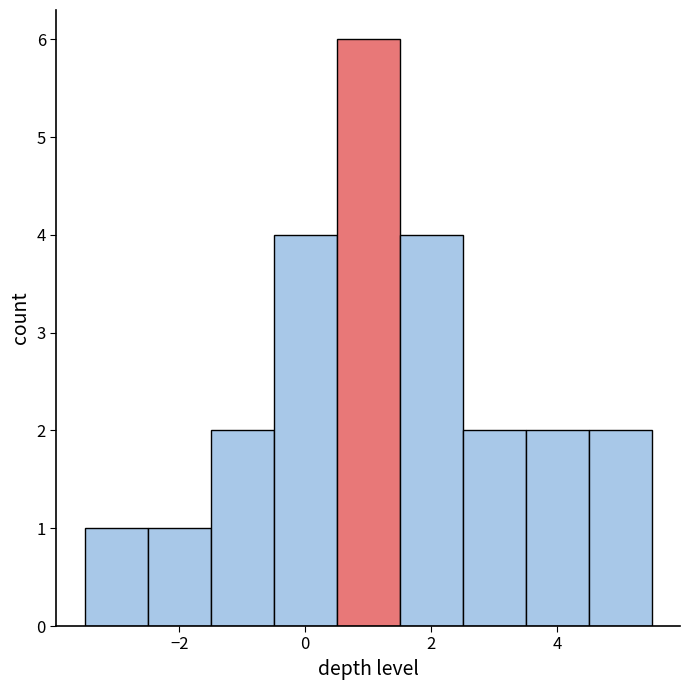

Which range on the x-axis has the tallest bar?

0.5 to 1.5